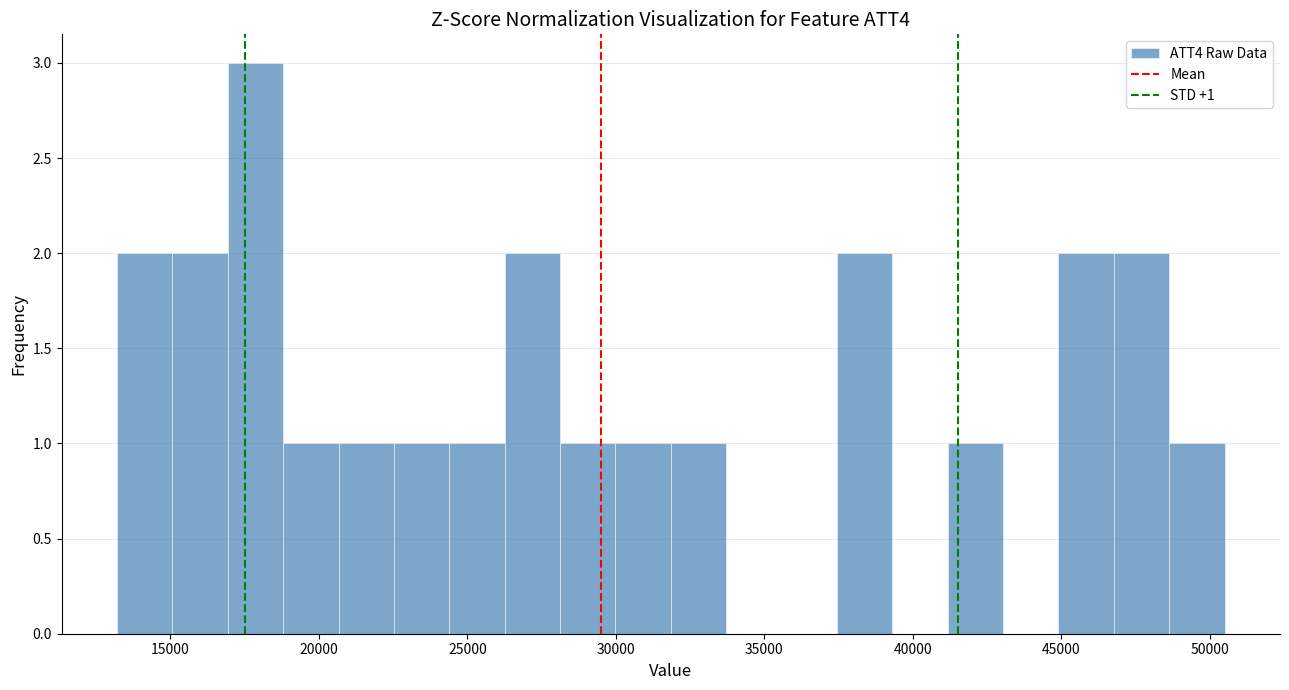

Read against the x-axis, roughly where is the centre of the tallest bar?

18000